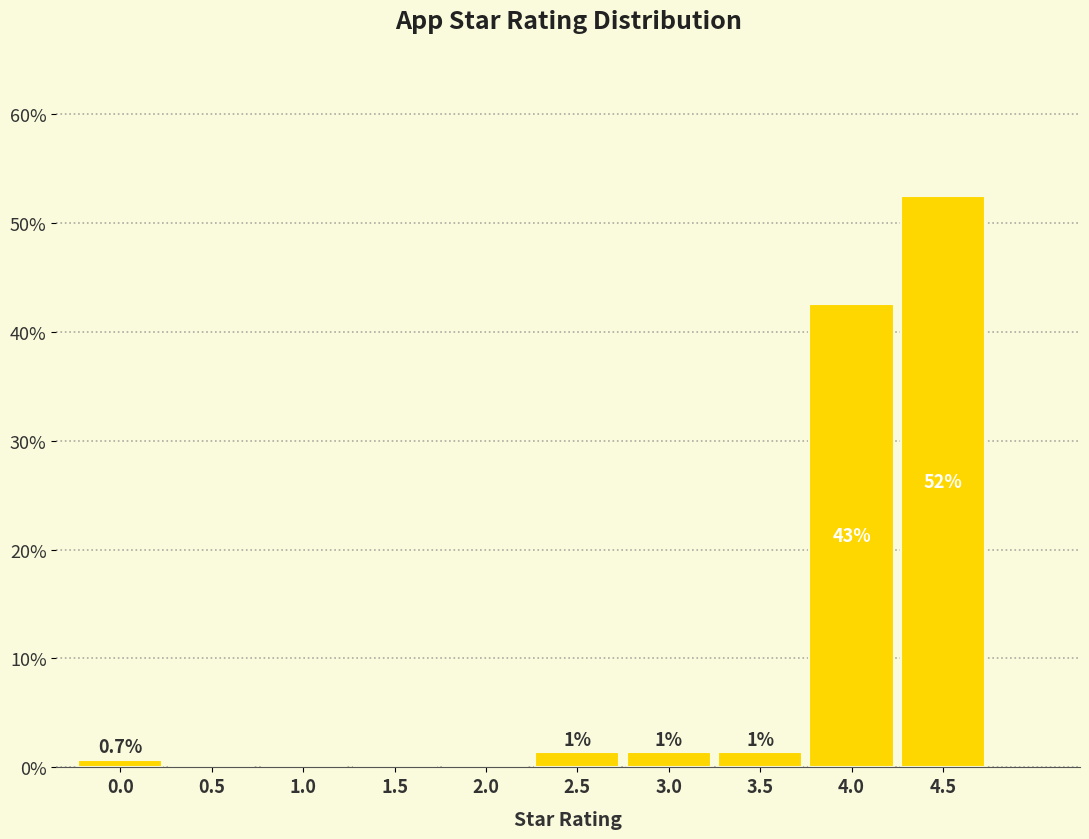

Are the bars horizontal?

No